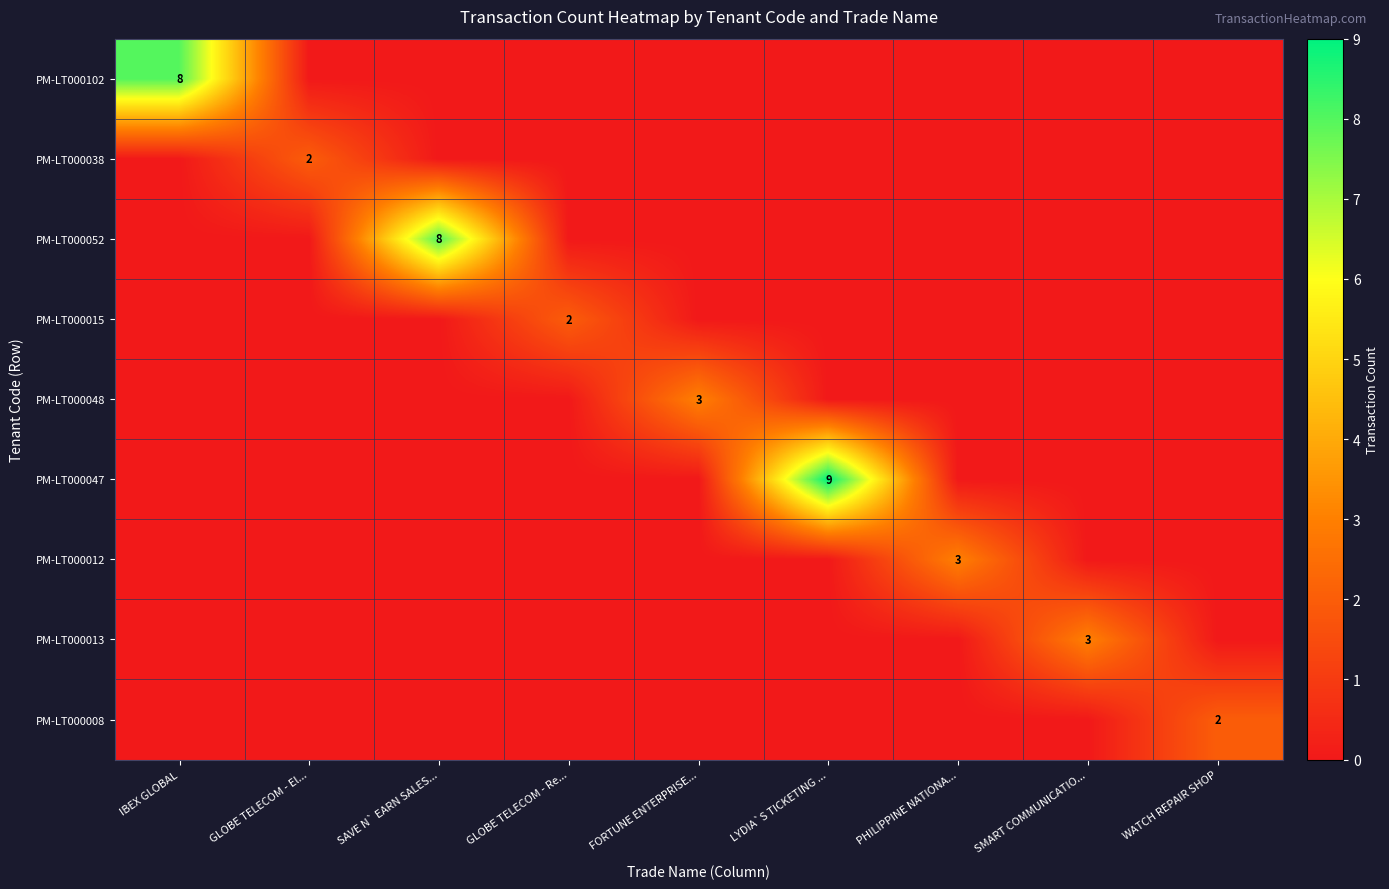

The value of PM-LT000052 at SAVE N` EARN SALES... is 2. True or false?

False